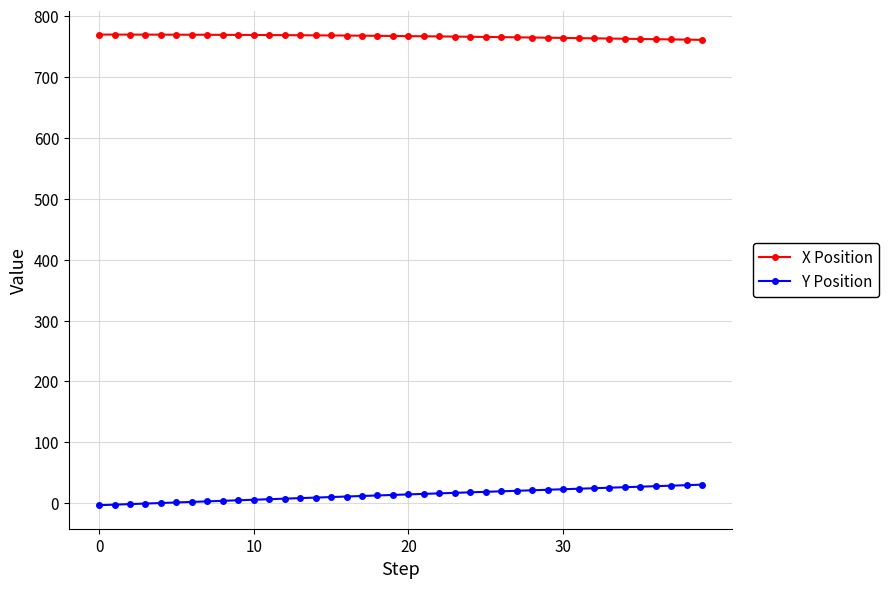

What is the value of the Y Position point at the 15th from the left?

9.3